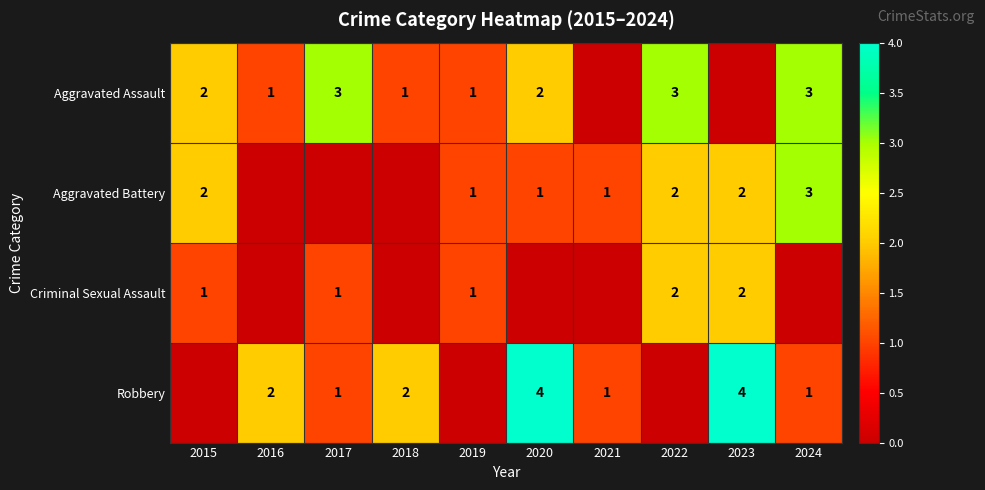

The value of Robbery at 2016 is 2. True or false?

True